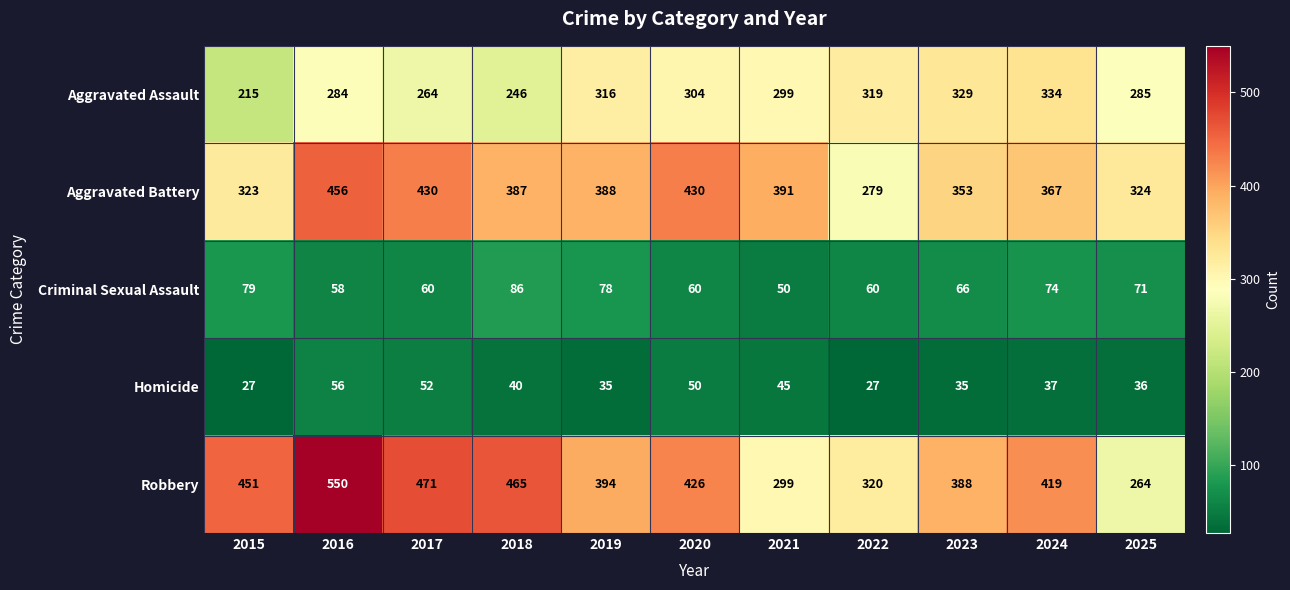

Rank the series at 2022 from highest to lowest value.

Robbery, Aggravated Assault, Aggravated Battery, Criminal Sexual Assault, Homicide